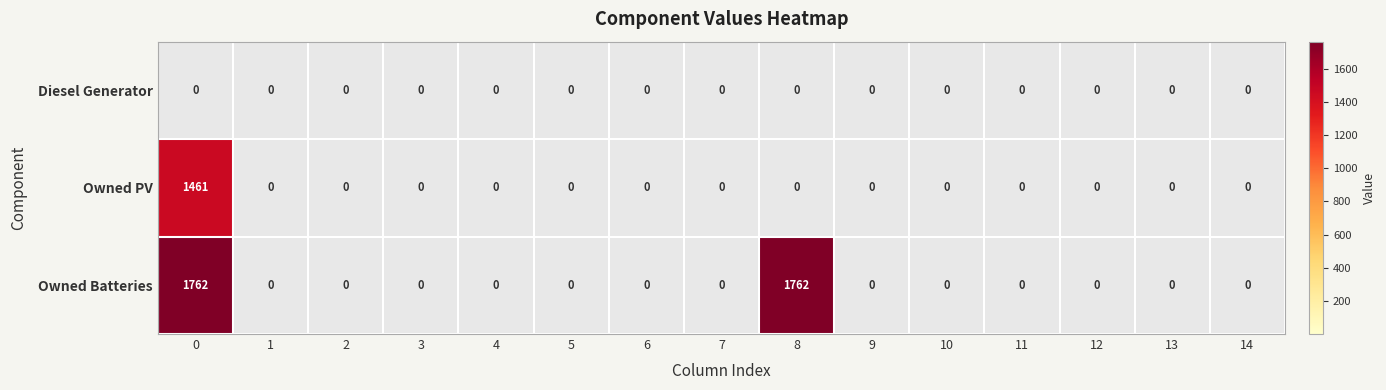

Which series has the largest range (max minus min)?

Owned Batteries